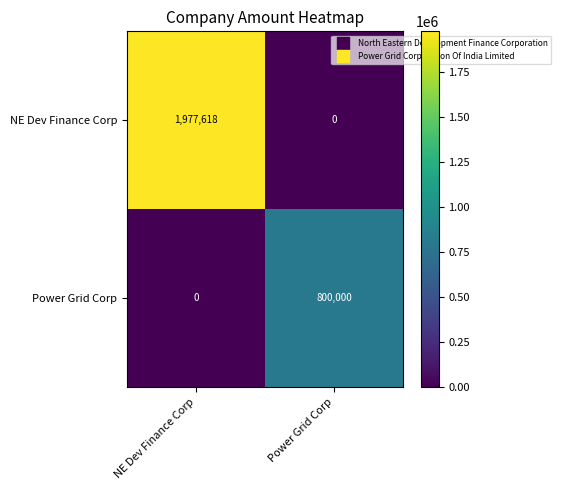

Which series has the widest spread of values?

NE Dev Finance Corp